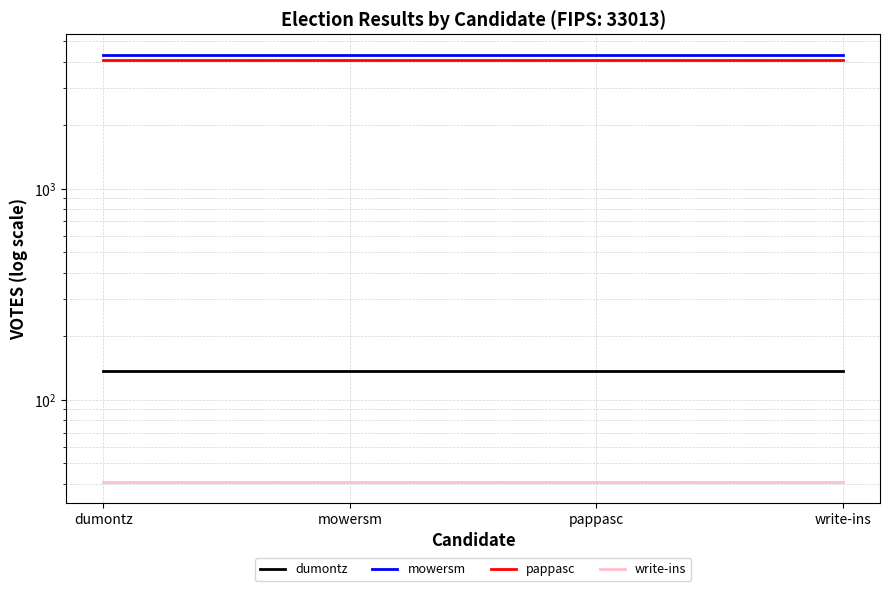

True or false: dumontz and write-ins cross at least once.

False